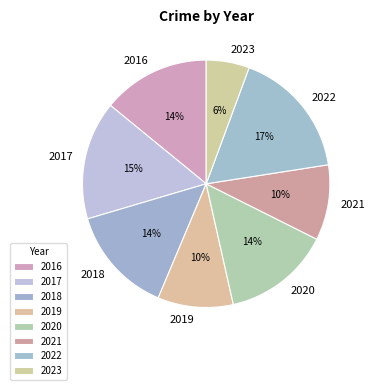

To the nearest percent, what is the difference between the 2023 and 2019 slice percentages?

4%